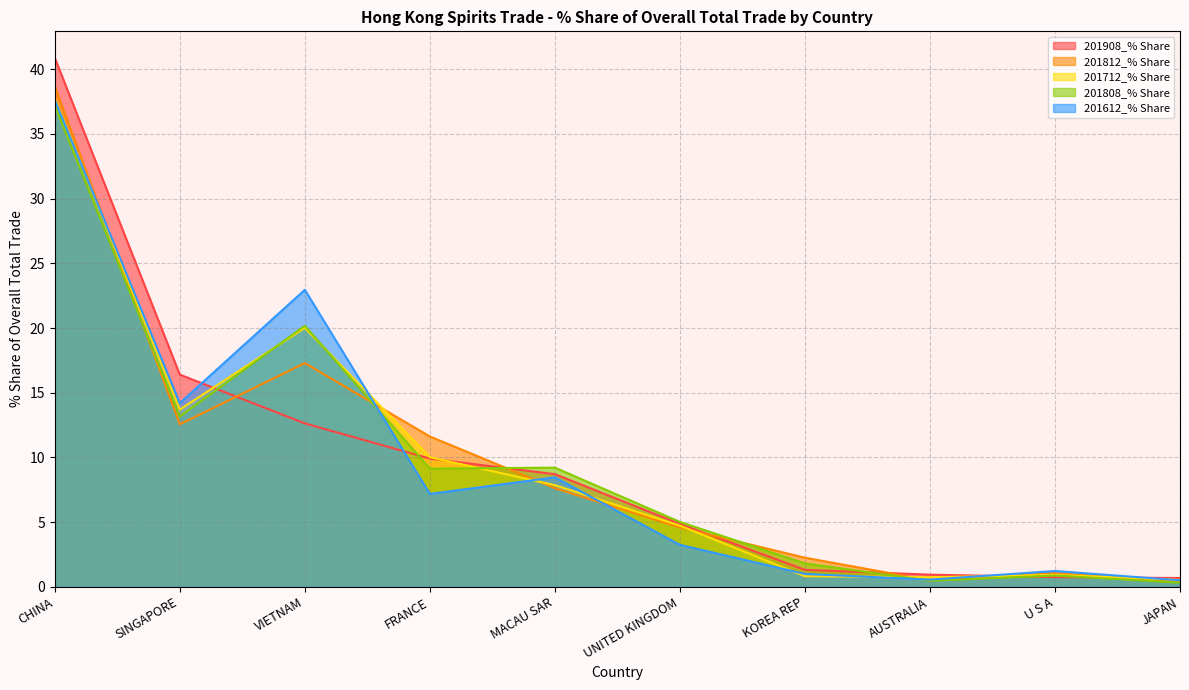

What is the label of the 7th point from the right?

FRANCE